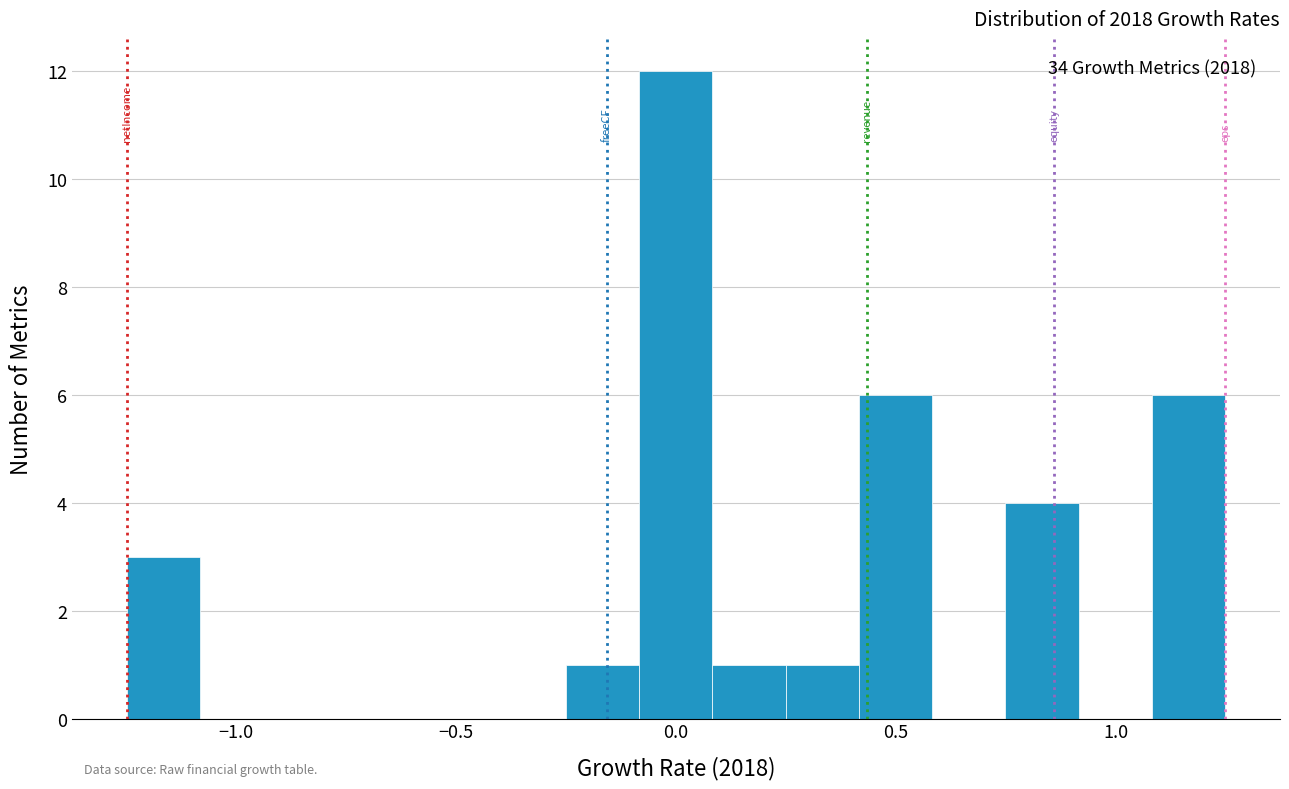

Read against the x-axis, roughly where is the centre of the tallest bar?

0.00